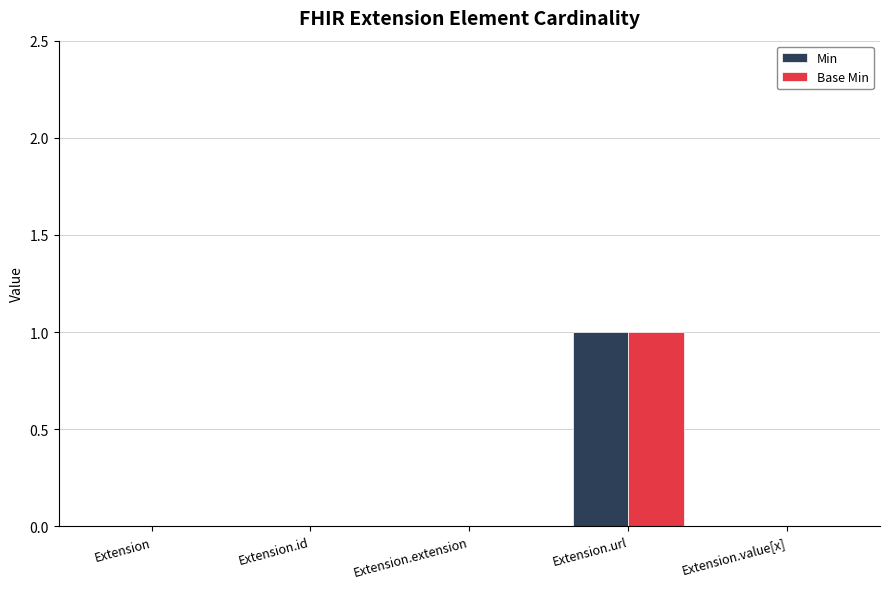

Reading left to right, extract all data points from this chart.

Min: 0	0	0	1	0
Base Min: 0	0	0	1	0